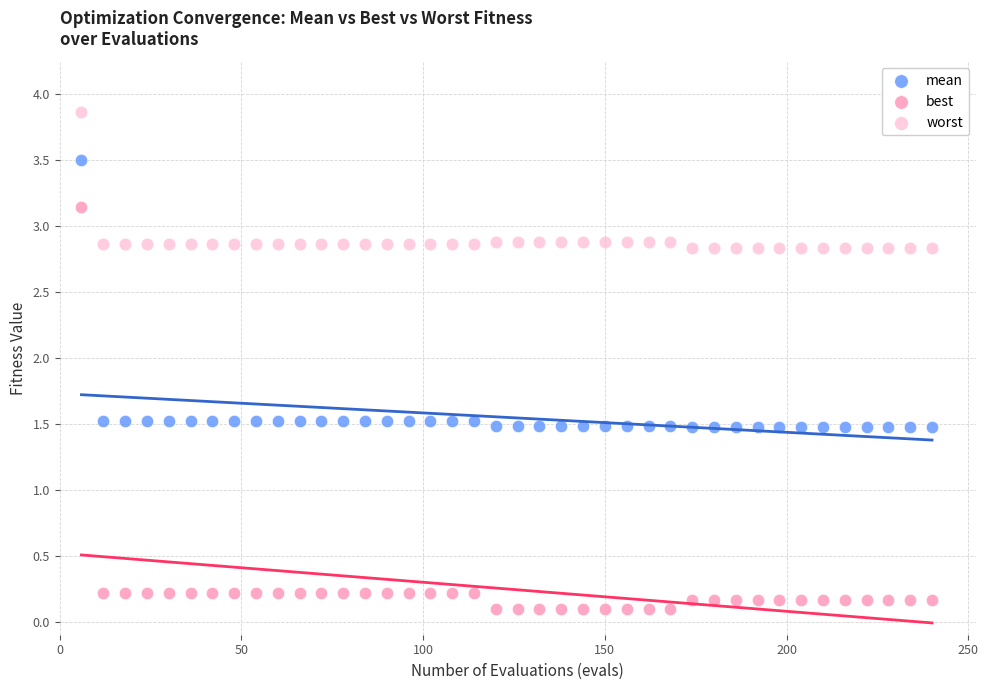

Which series has the widest spread of Y values?

best